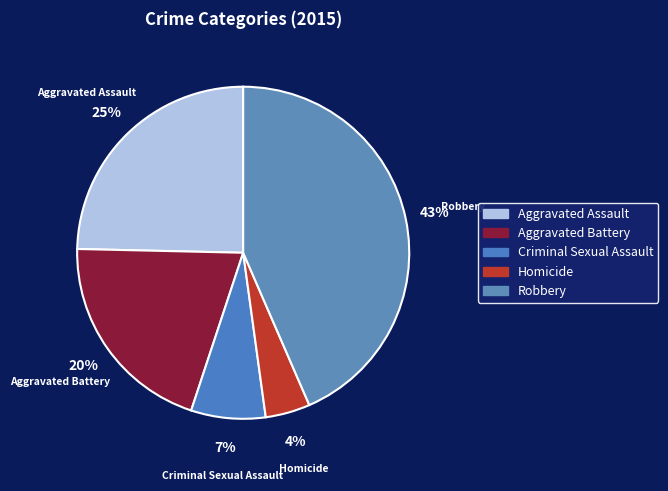

Which category has the biggest portion of the pie?

Robbery